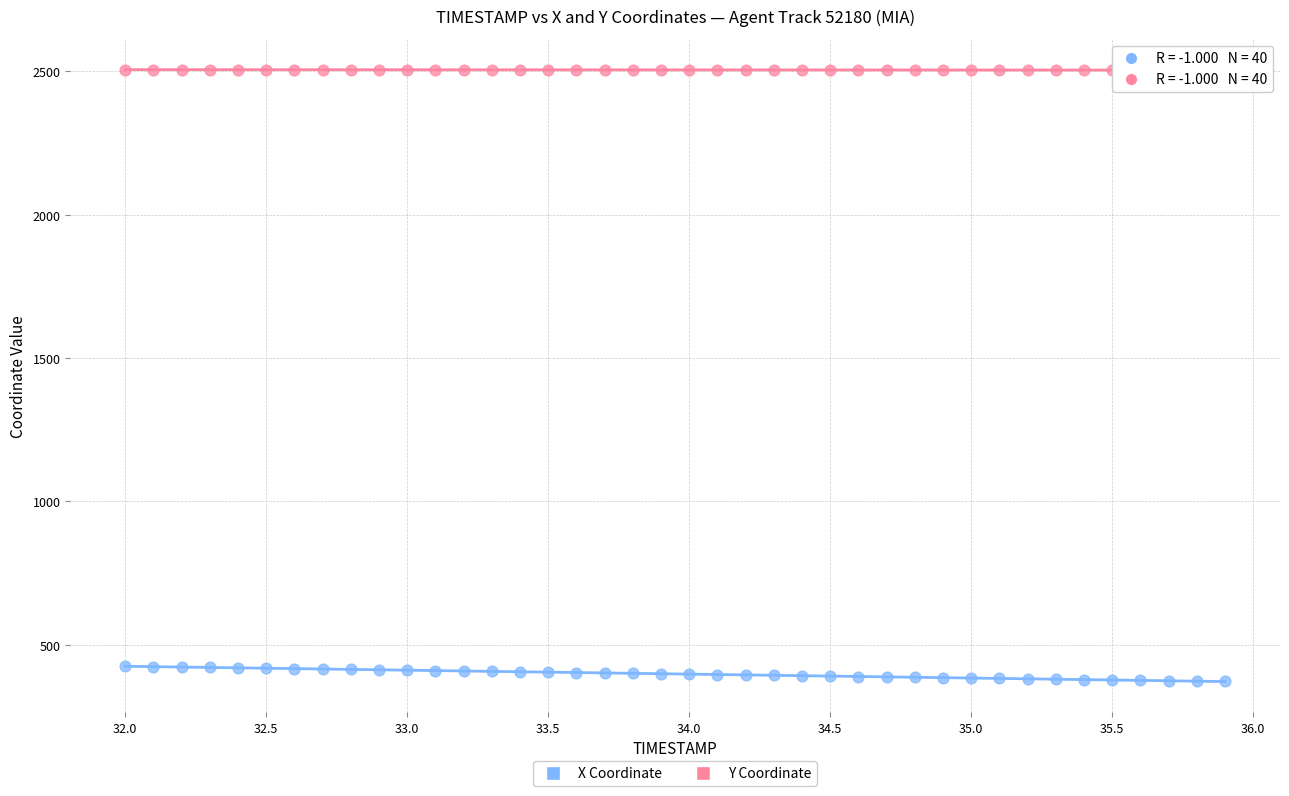

Across all data points, what is the range of Y values (max minus min)?

2133.0